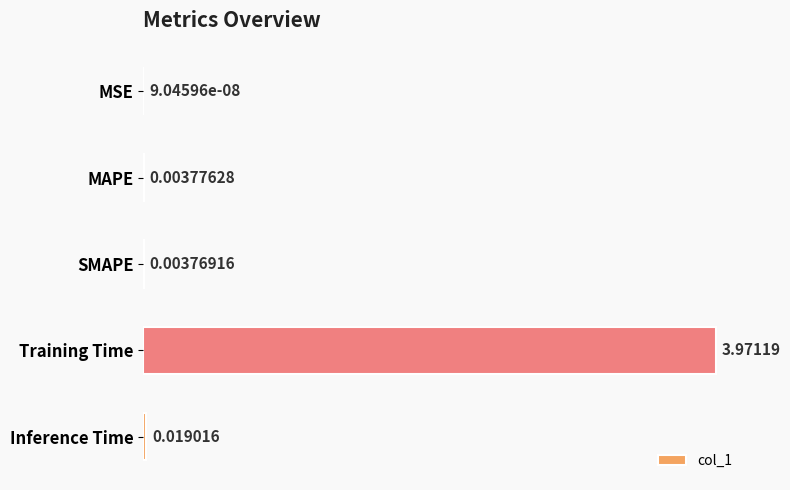

Which has a higher value, MSE or SMAPE?

SMAPE